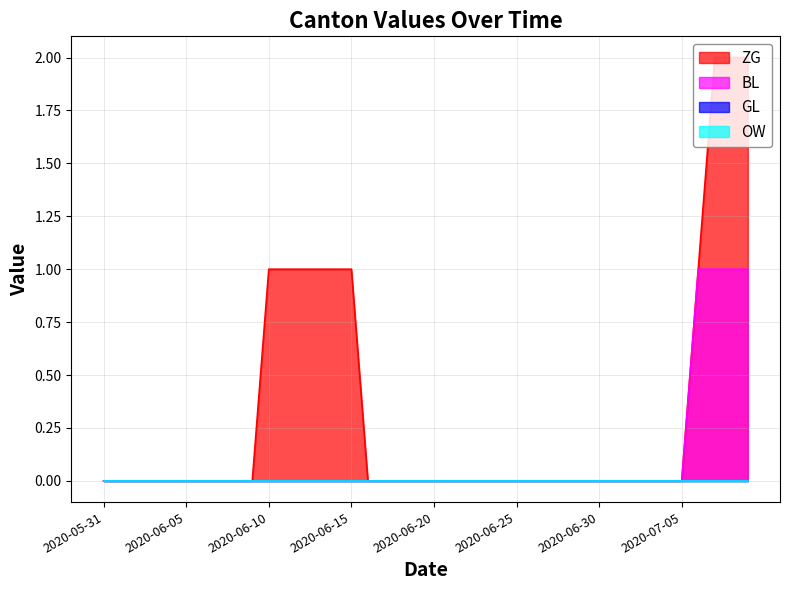

How many lines are shown in the chart?

4